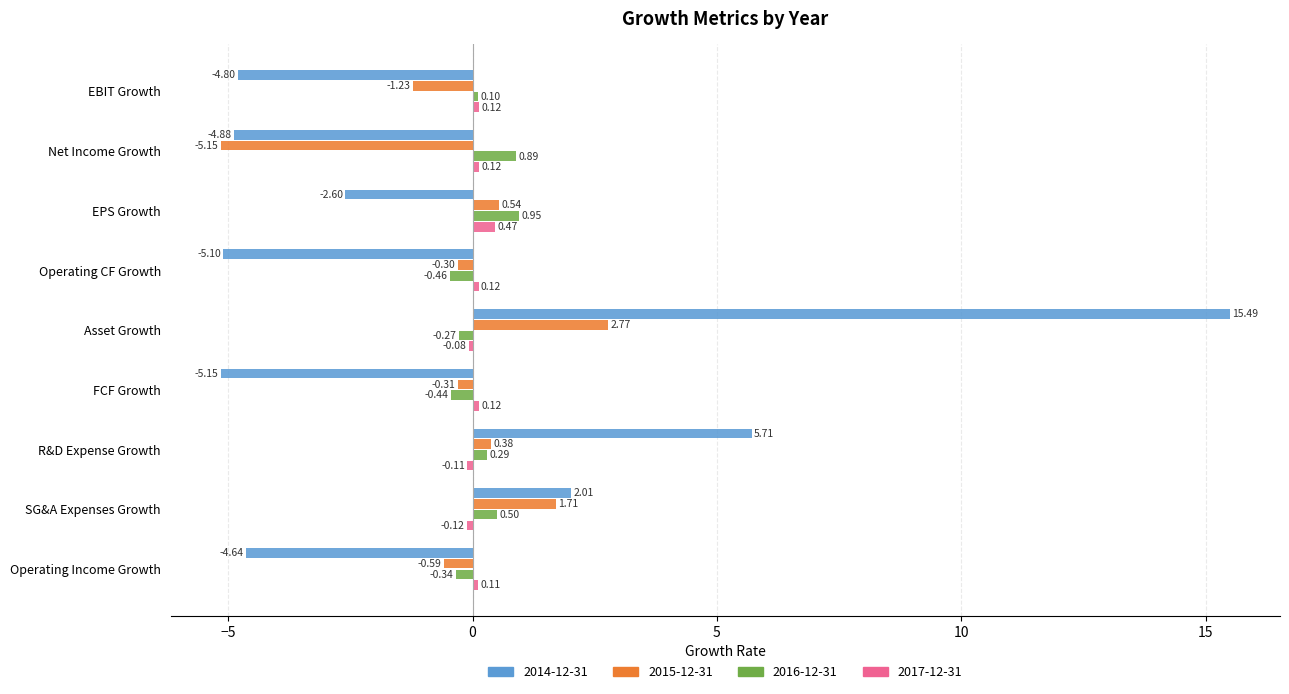

List the series in order of their peak value, lowest first.

2017-12-31, 2016-12-31, 2015-12-31, 2014-12-31